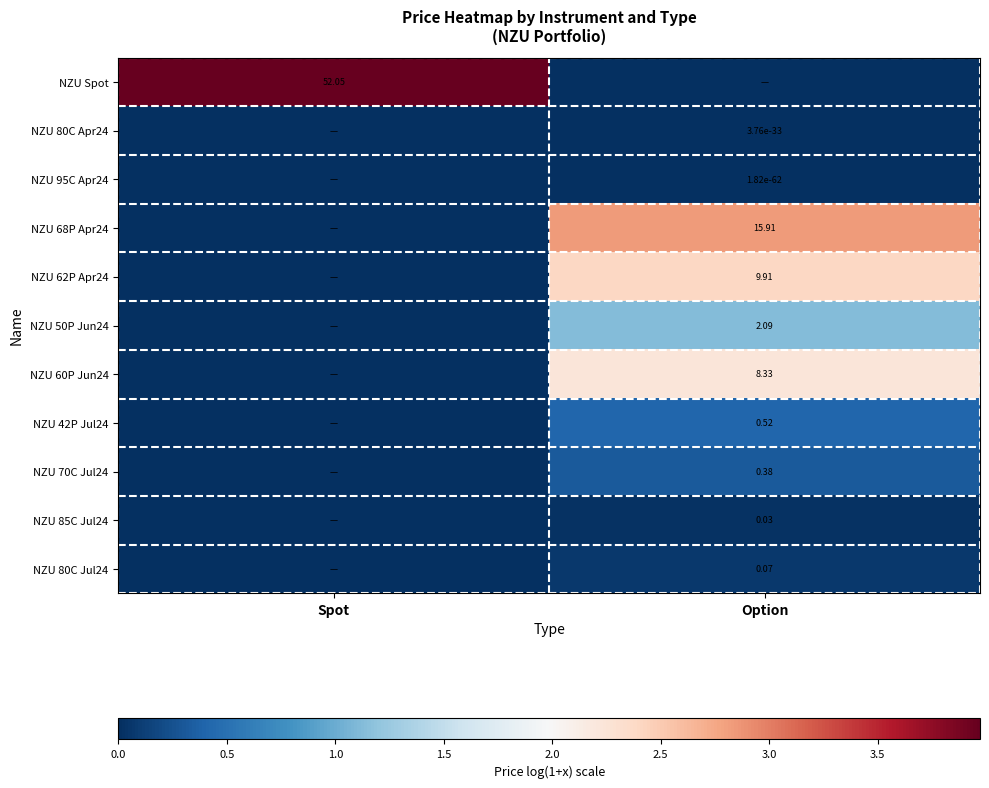

Is the value of NZU 50P Jun24 at Option greater than the value of NZU 42P Jul24 at Option?

Yes